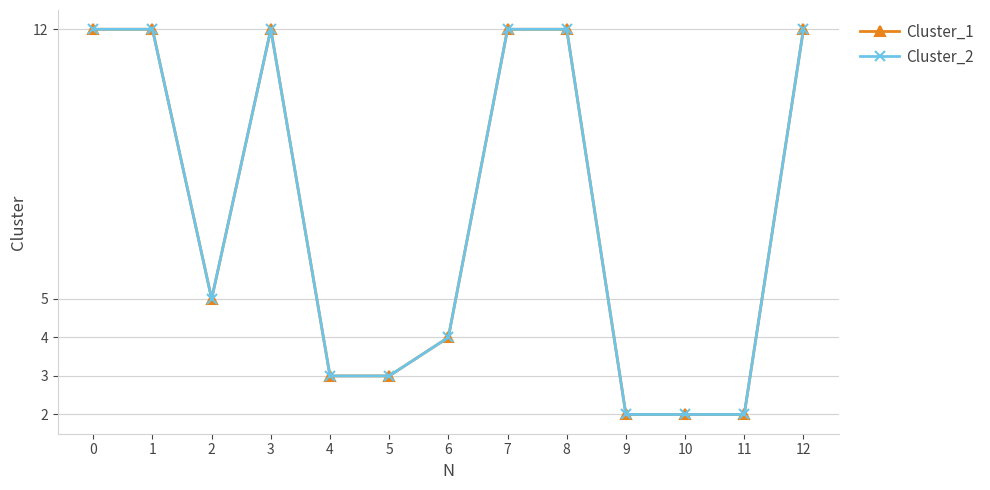

Where is the first local minimum for Cluster_1?

2